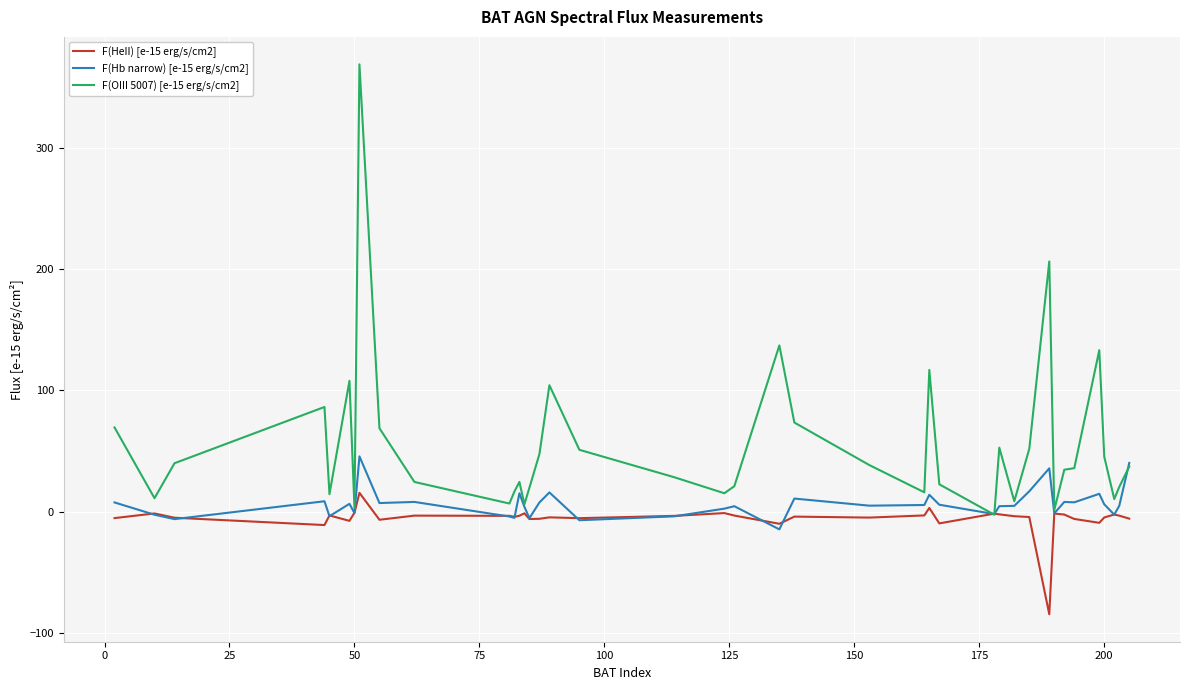

List the series in order of their overall mean, lowest first.

F(HeII) [e-15 erg/s/cm2], F(Hb narrow) [e-15 erg/s/cm2], F(OIII 5007) [e-15 erg/s/cm2]